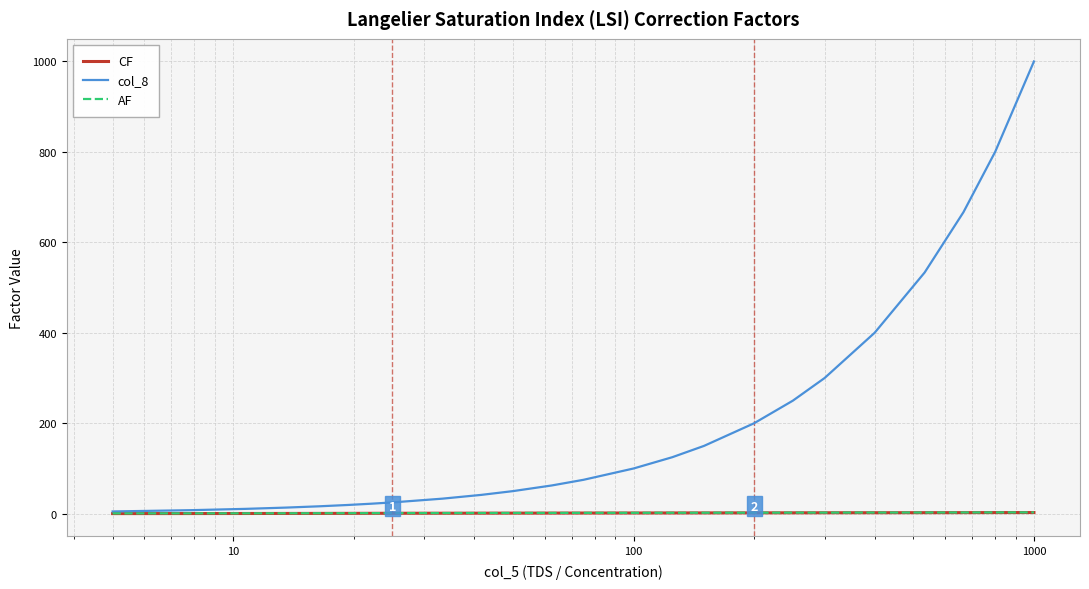

How many values in the CF series are below 1?

7